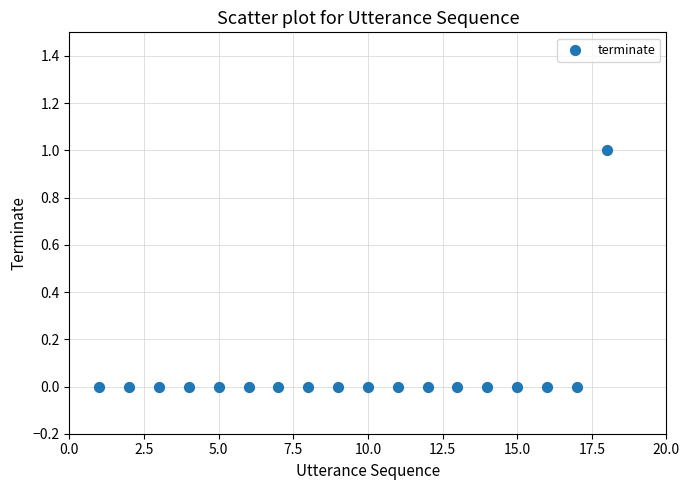

How many points are shown in the scatter plot?

18